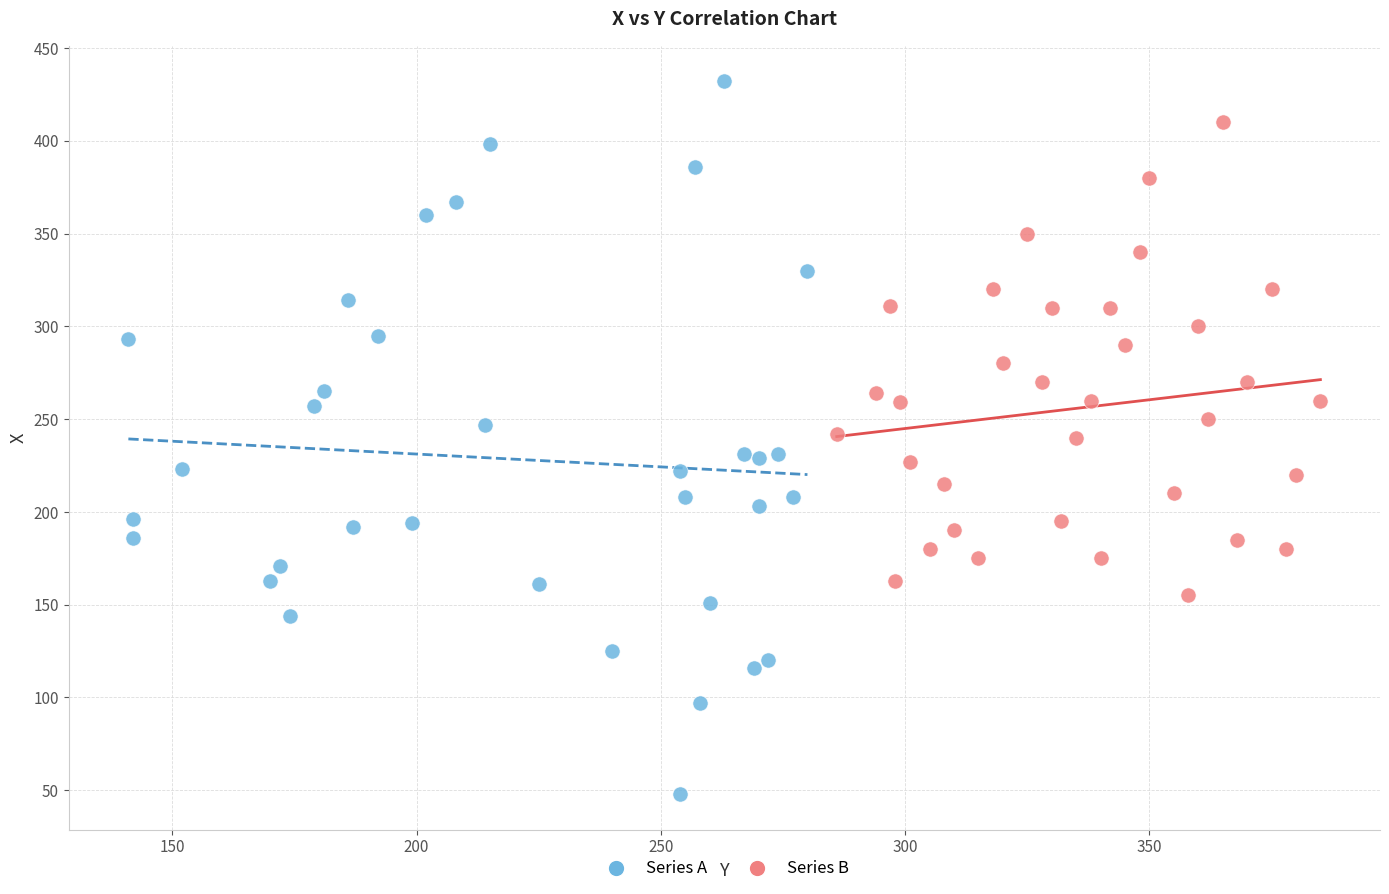

What are all the series names shown in the legend?

Series A, Series B